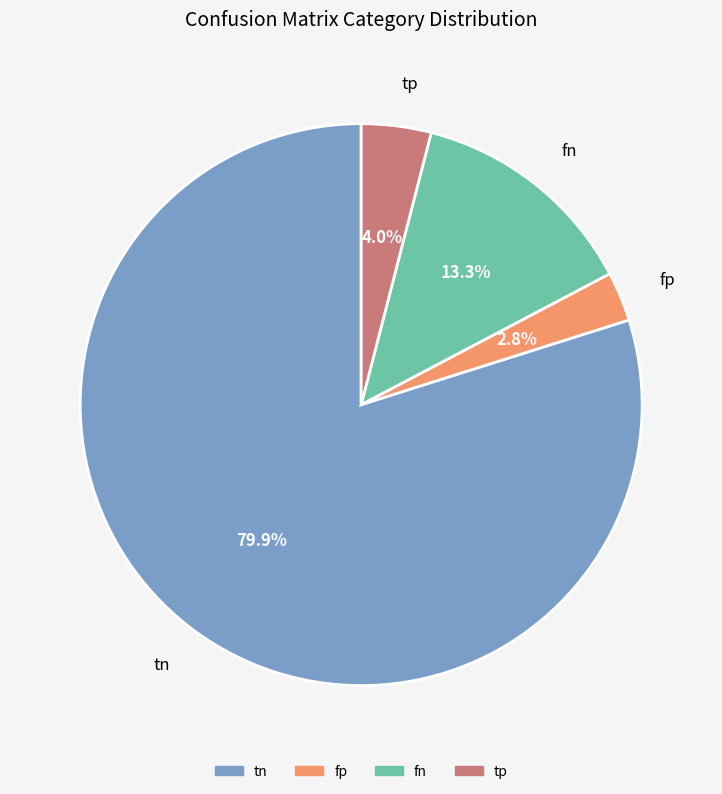

Is fp the majority of the pie?

No